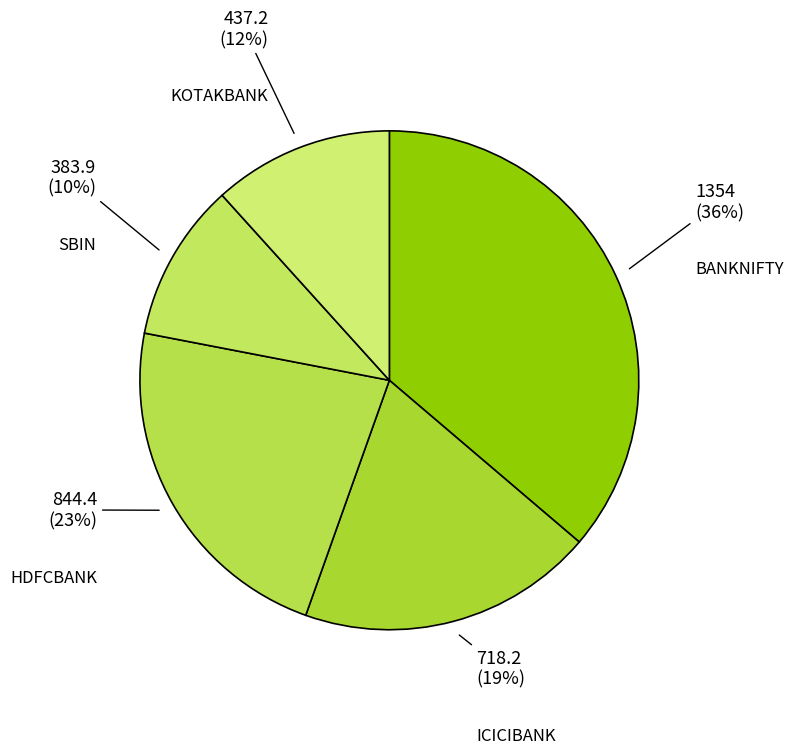

How many slices are in this pie chart?

5